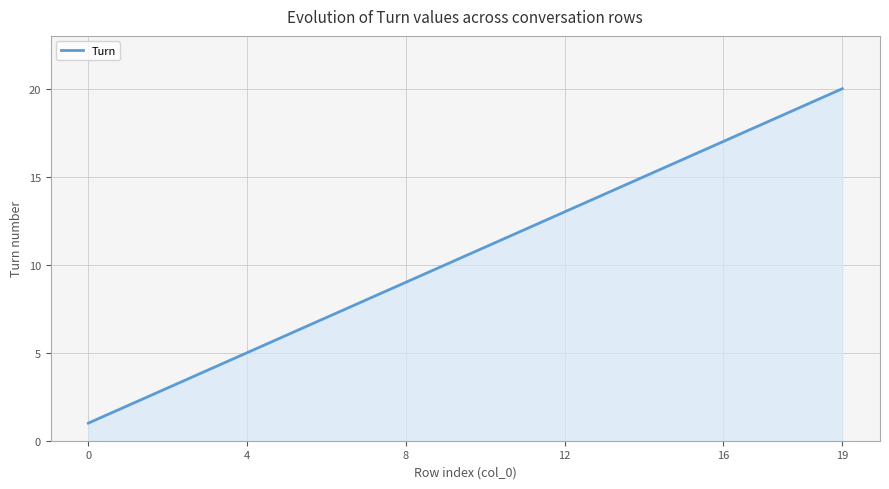

What is the sum of all values?

3150.0